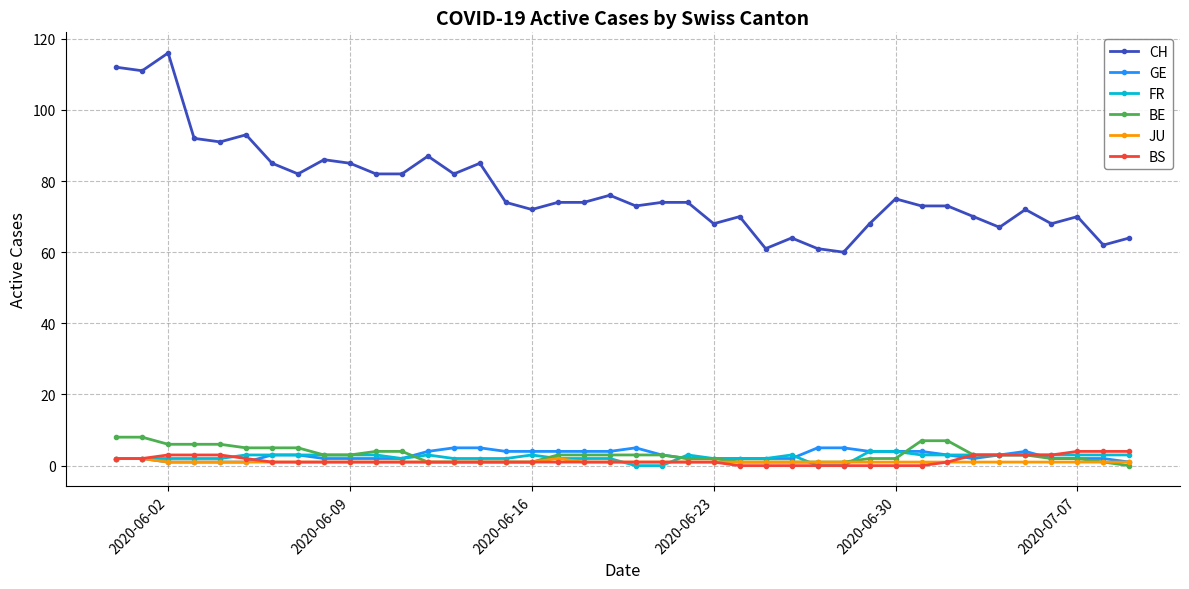

At how many categories does at least one series exceed 23?

40